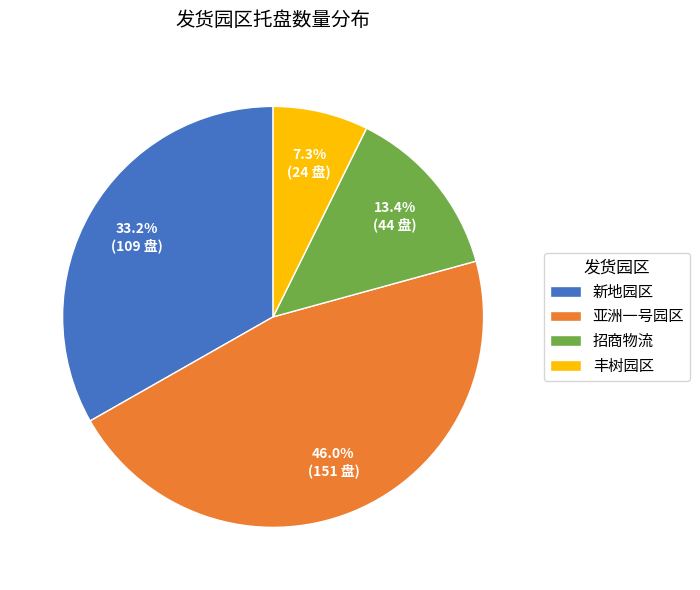

Rank the categories by value from highest to lowest.

亚洲一号园区, 新地园区, 招商物流, 丰树园区